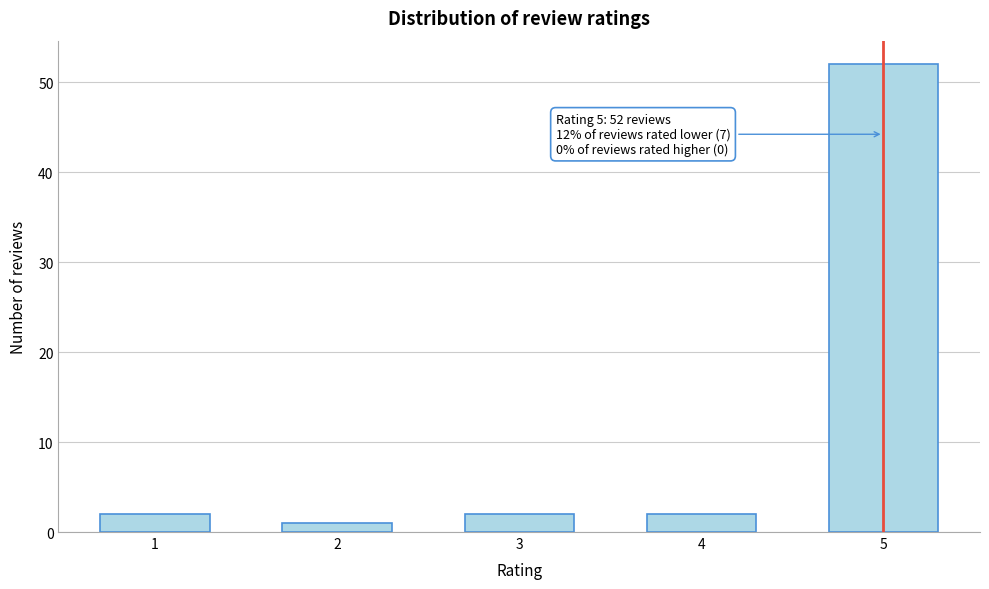

Reading right to left, transcribe all the data shown in this chart.

52	2	2	1	2